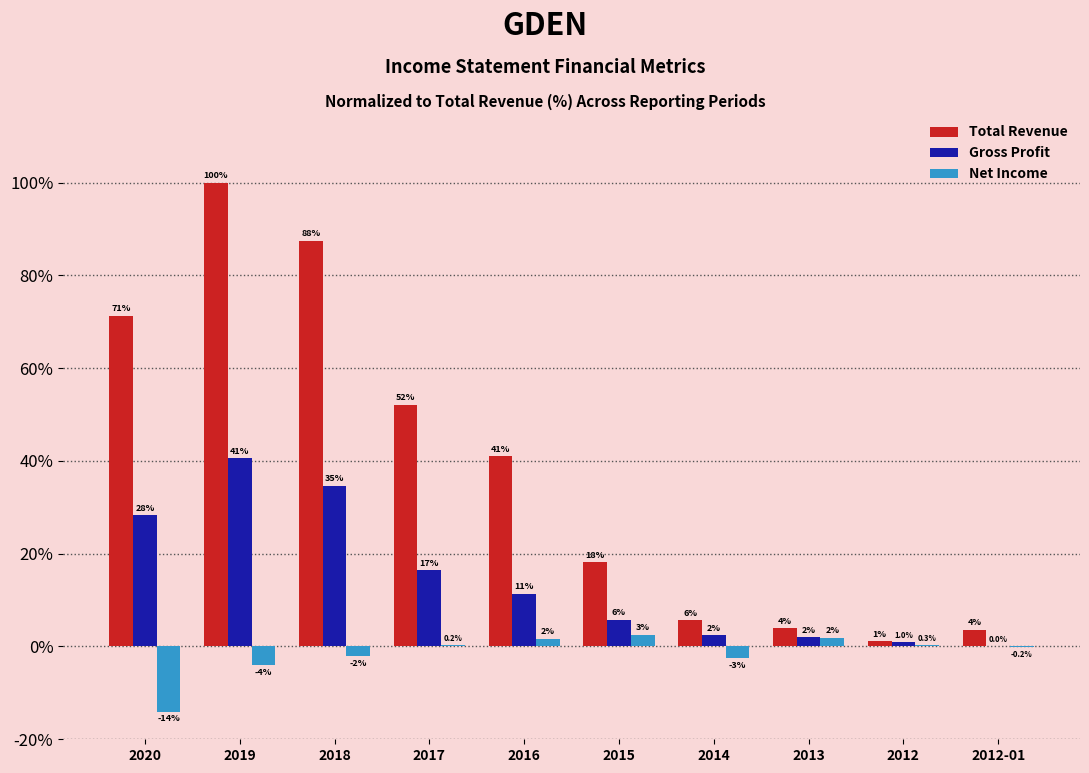

True or false: Gross Profit has a value of -19.9 at 2012-01.

False